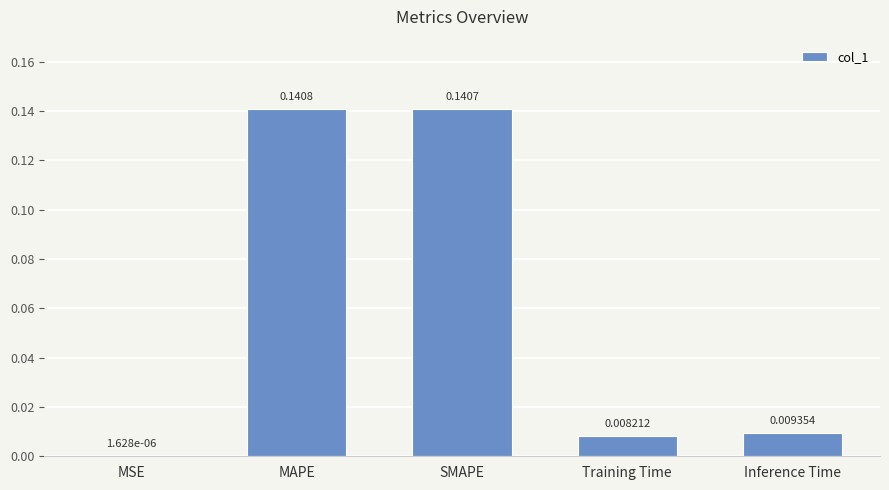

Which has a higher value, Training Time or SMAPE?

SMAPE